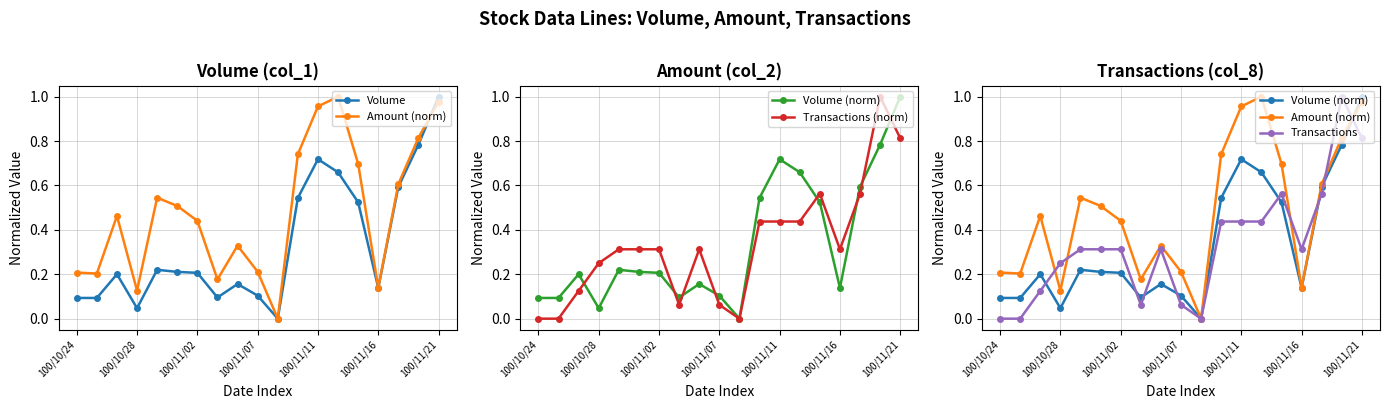

Which has a higher value, 18 or 11?

18